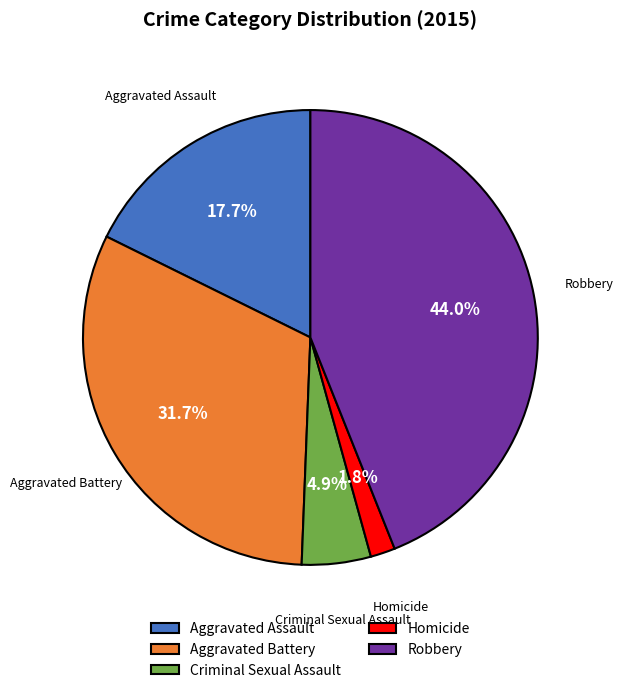

To the nearest percent, what is the difference between the largest and smallest slice percentages?

42%